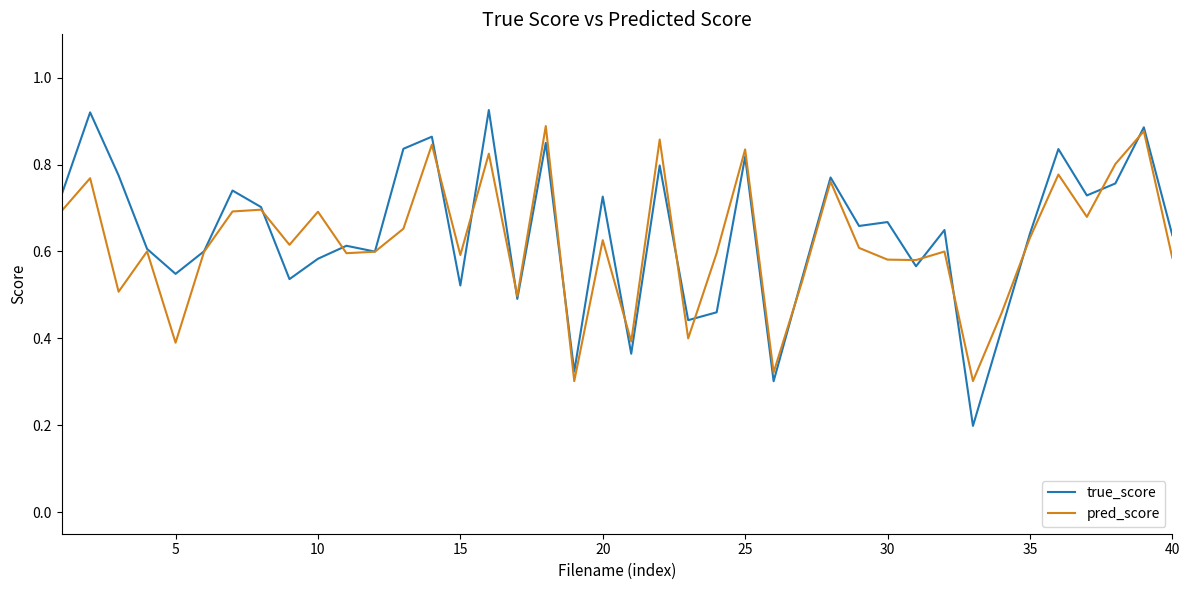

What are all the series names shown in the legend?

true_score, pred_score